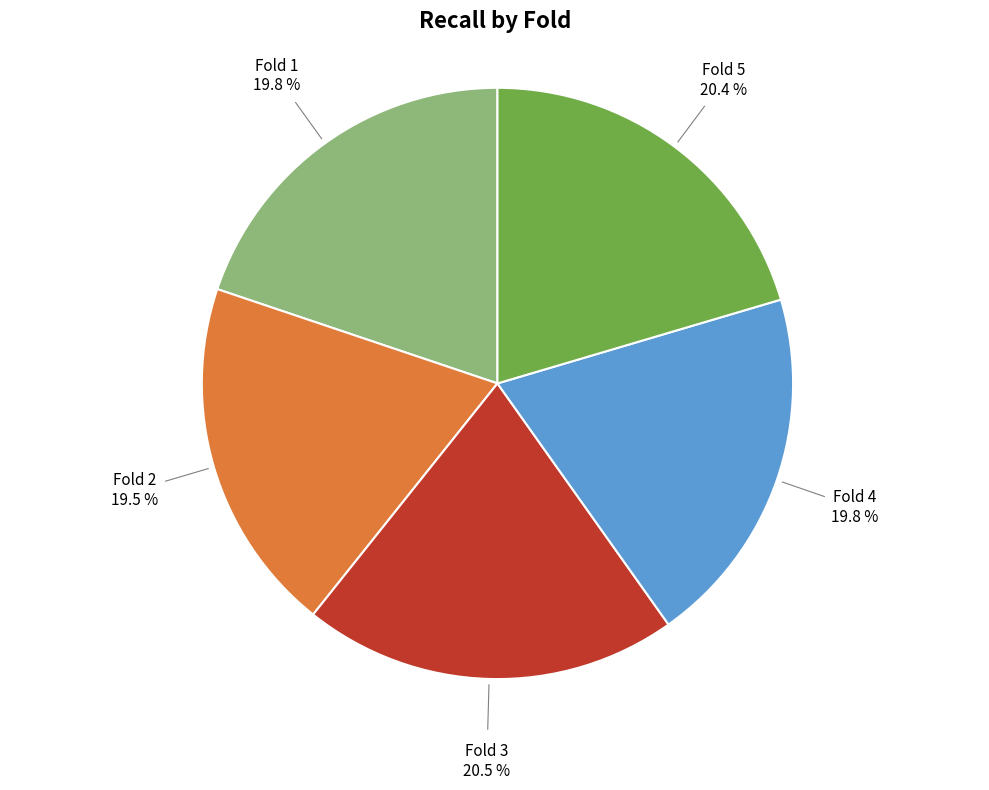

How many slices are in this pie chart?

5